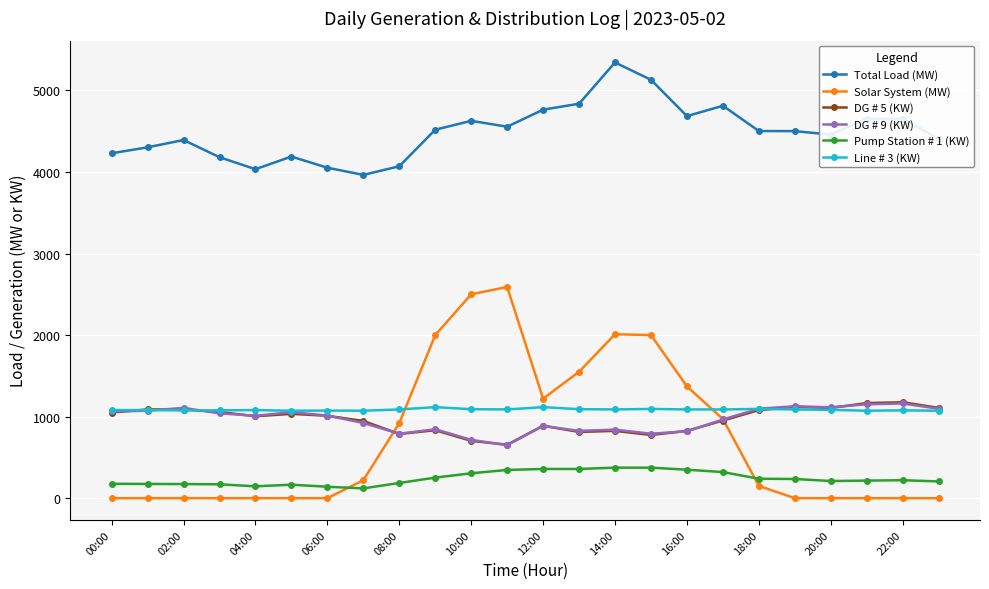

Which series has the largest total across all categories?

Total Load (MW)